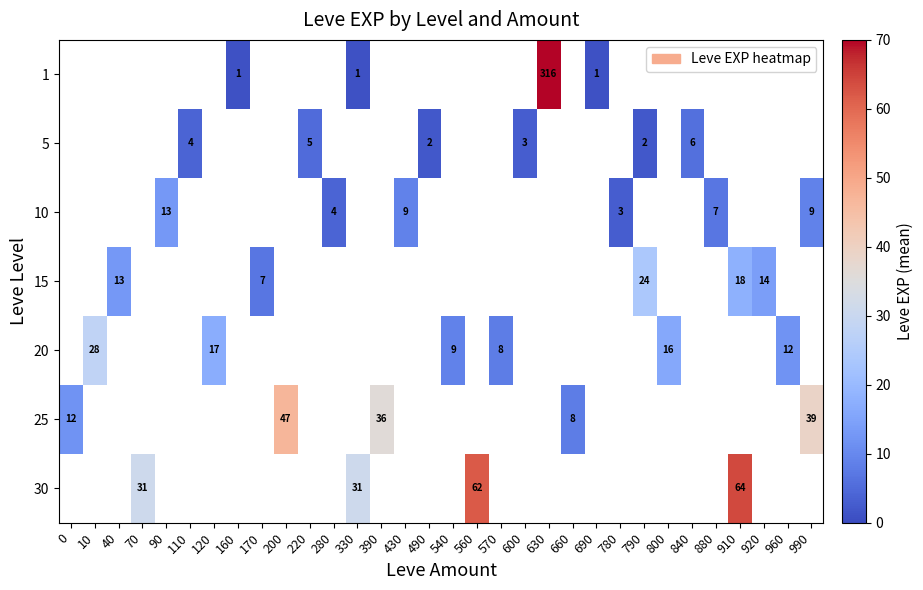

True or false: 1 has a value of 493 at 630.

False